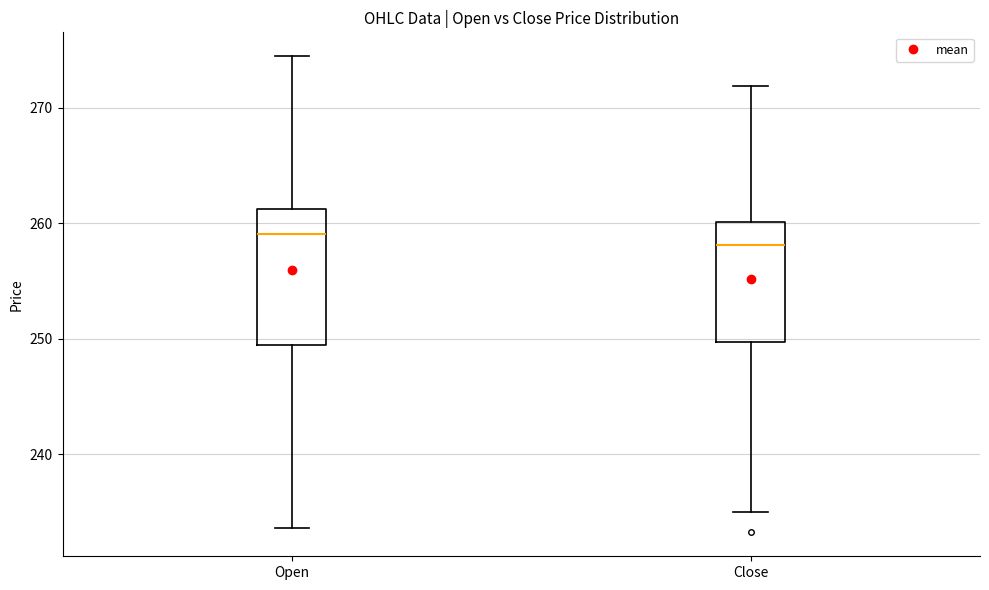

Which box is the tallest, from its lower edge to its upper edge?

Open